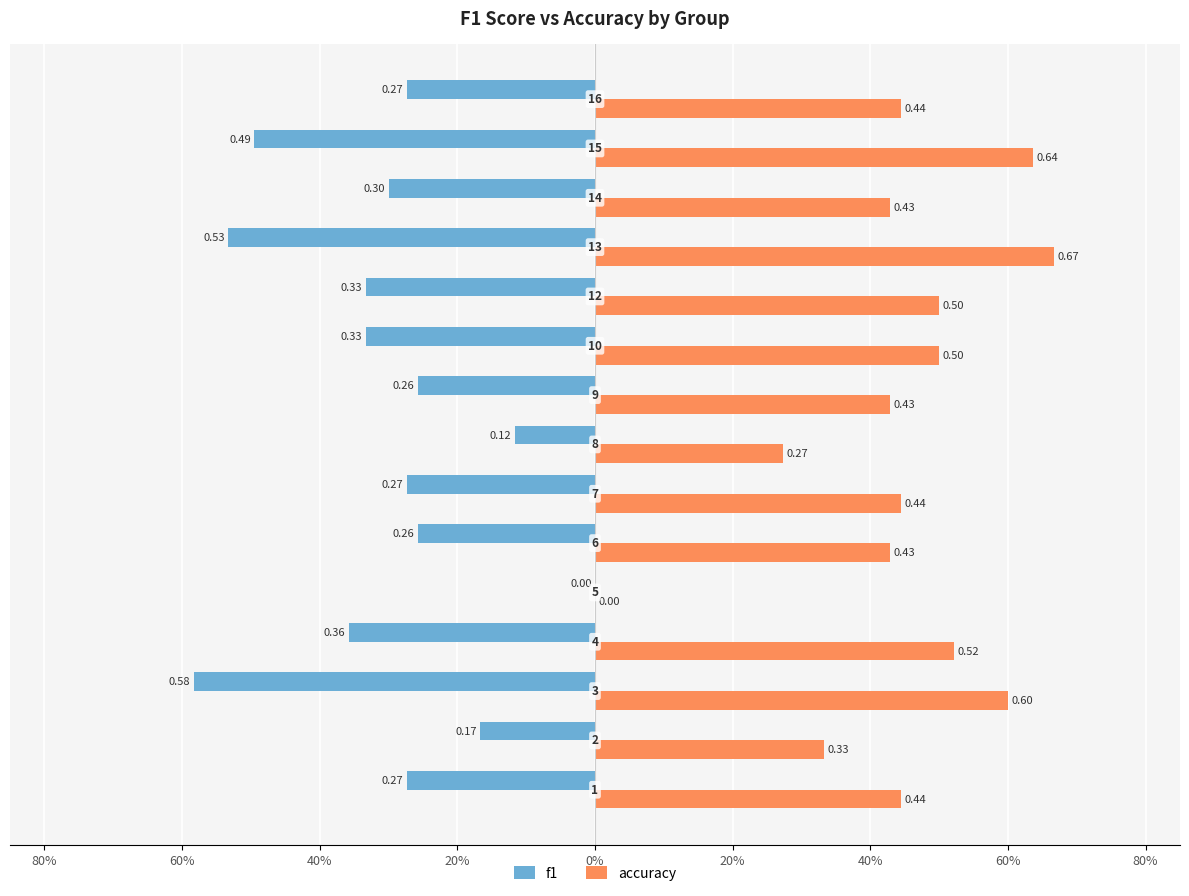

What is the value of the f1 bar at the 4th from the left?

-0.4